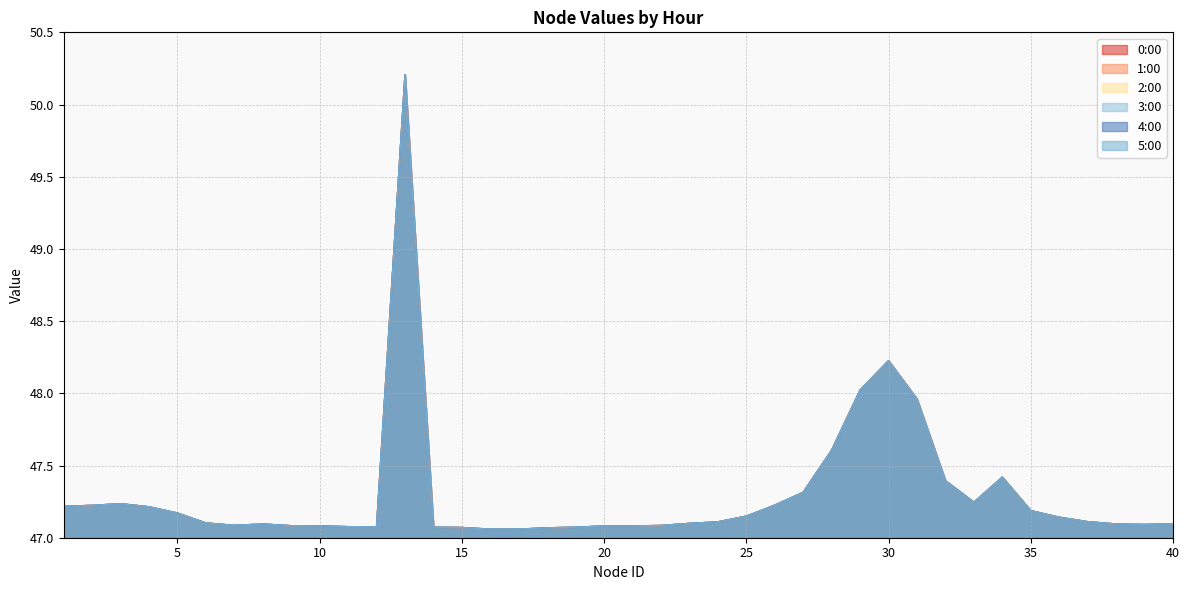

The value of 4:00 at 23 is 64.3. True or false?

False